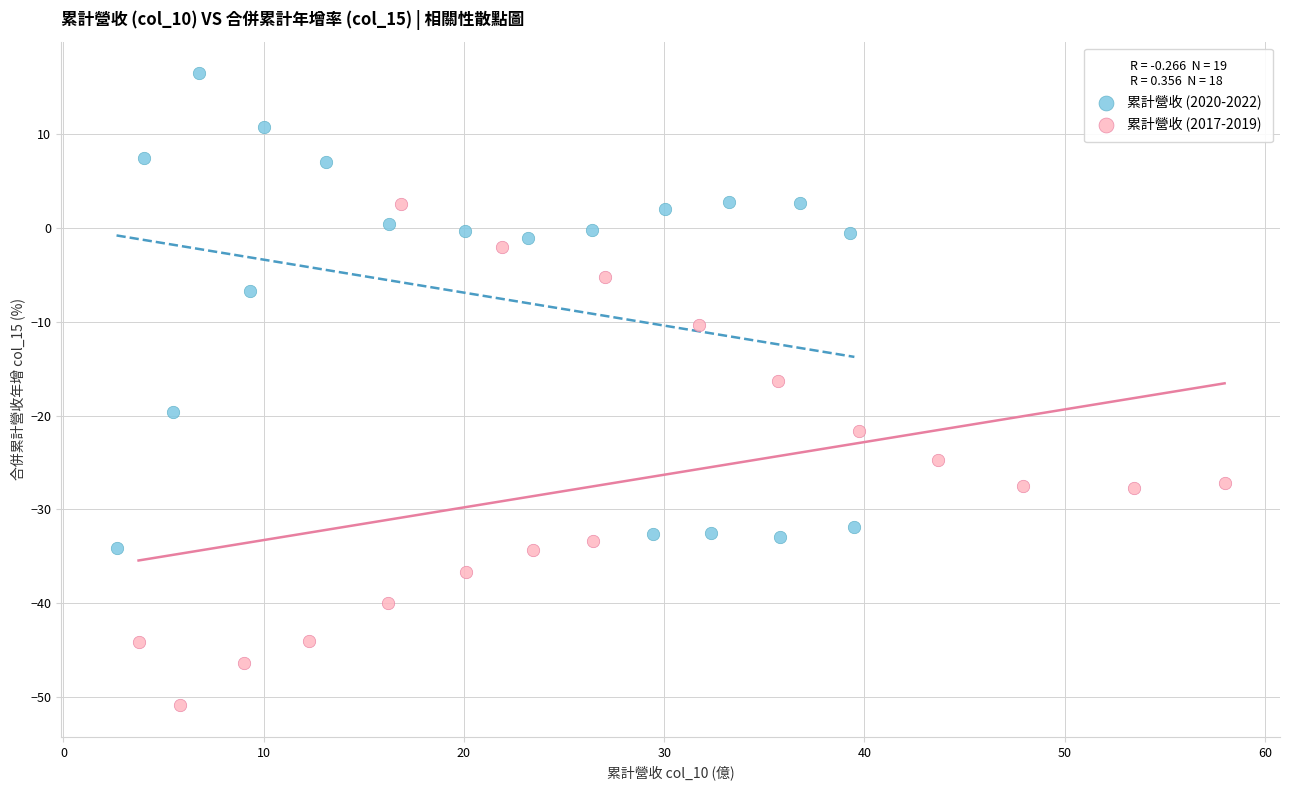

Which series contains the highest Y value?

累計營收 (2020-2022)